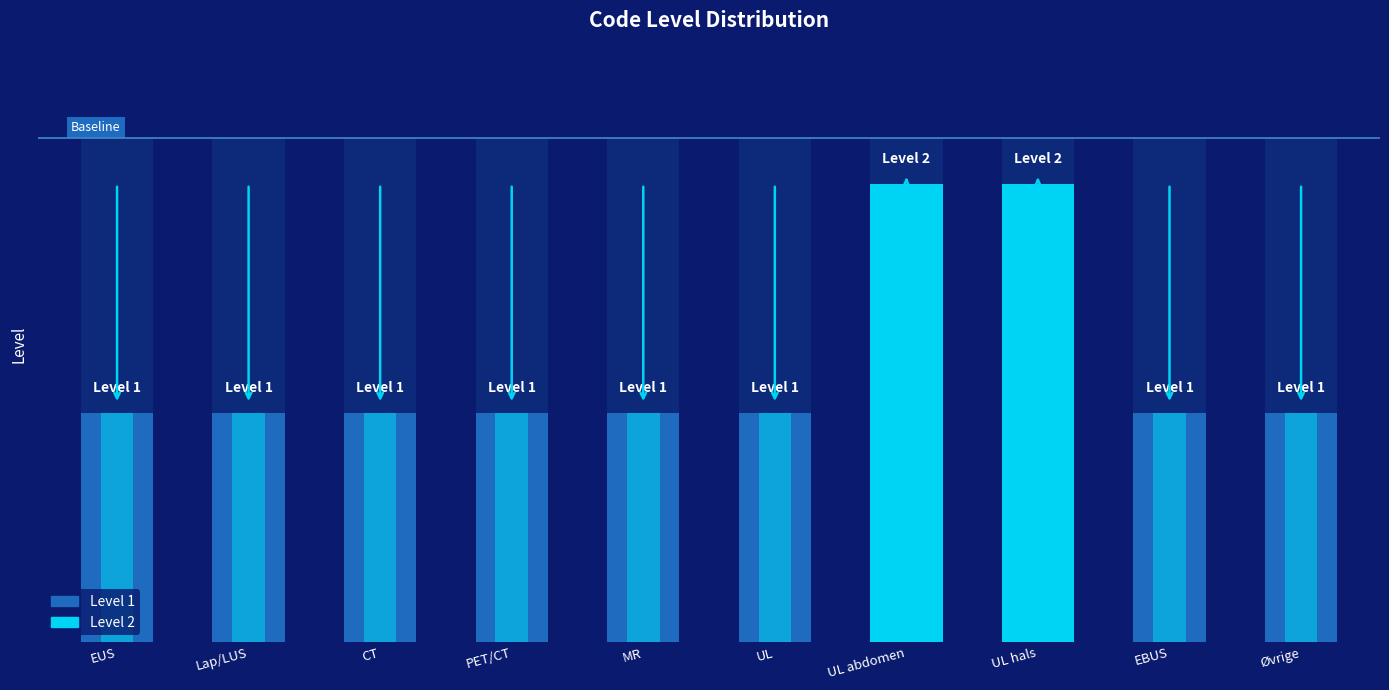

What is the approximate value at eus?

1